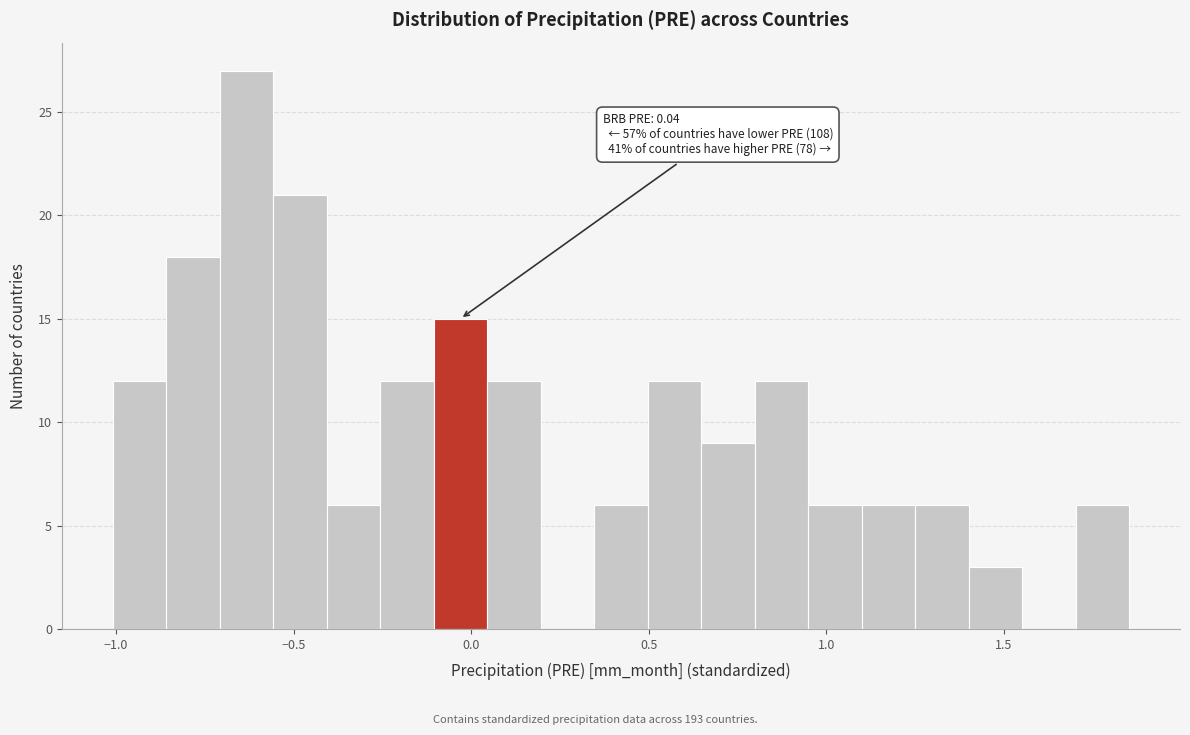

Around what value on the x-axis is the tallest bar? Give the approximate position of its centre, as read against the axis.

-0.65